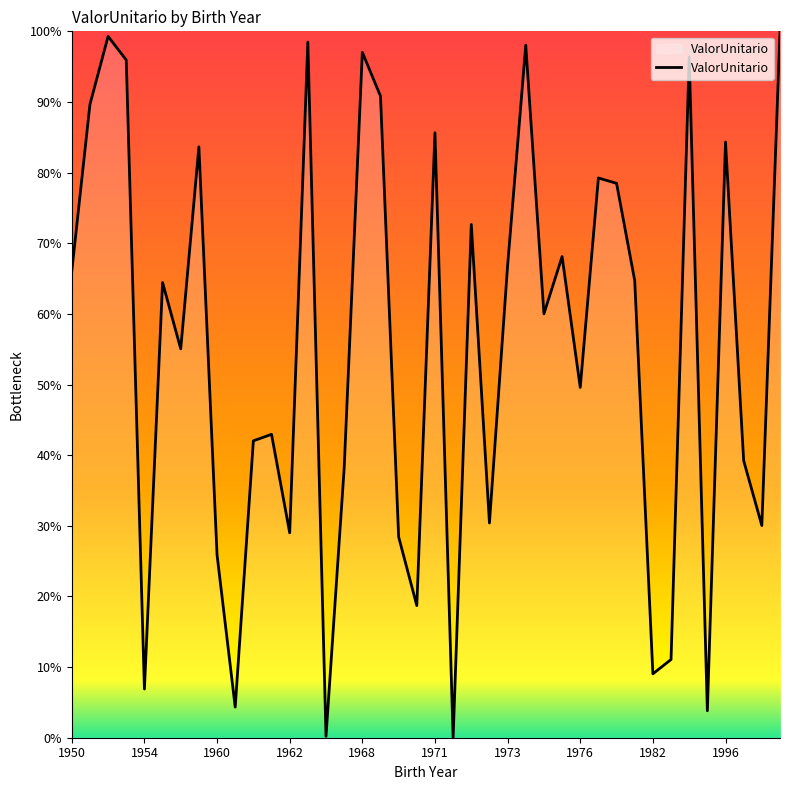

True or false: there are more than 0 points higher than both neighbors.

True